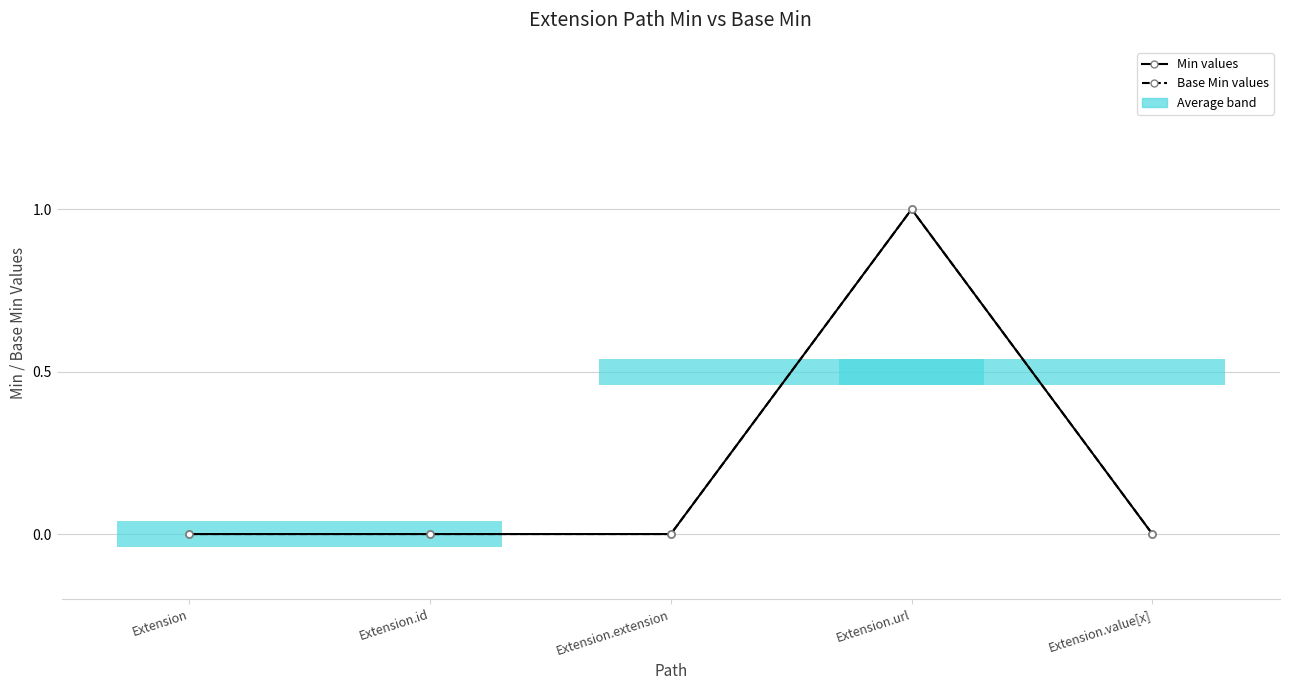

At which category is the sum across all series the highest?

Extension.url